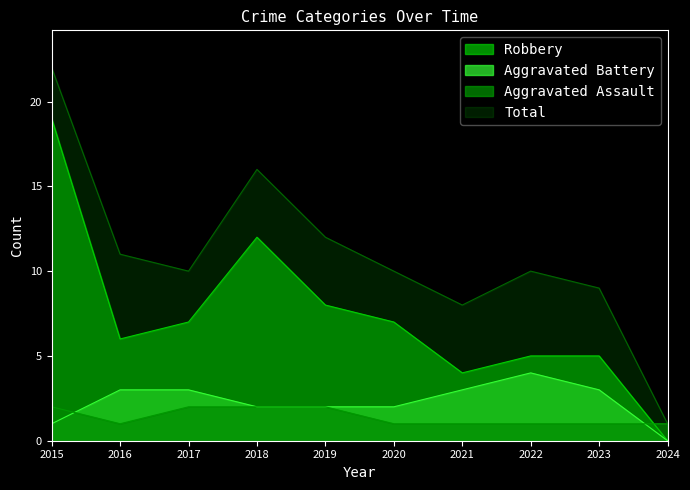

Reading left to right, list all the values displayed in this chart.

Aggravated Assault: 2015=2	2016=1	2017=2	2018=2	2019=2	2020=1	2021=1	2022=1	2023=1	2024=1
Aggravated Battery: 2015=1	2016=3	2017=3	2018=2	2019=2	2020=2	2021=3	2022=4	2023=3	2024=0
Robbery: 2015=19	2016=6	2017=7	2018=12	2019=8	2020=7	2021=4	2022=5	2023=5	2024=0
Total: 2015=22	2016=11	2017=10	2018=16	2019=12	2020=10	2021=8	2022=10	2023=9	2024=1